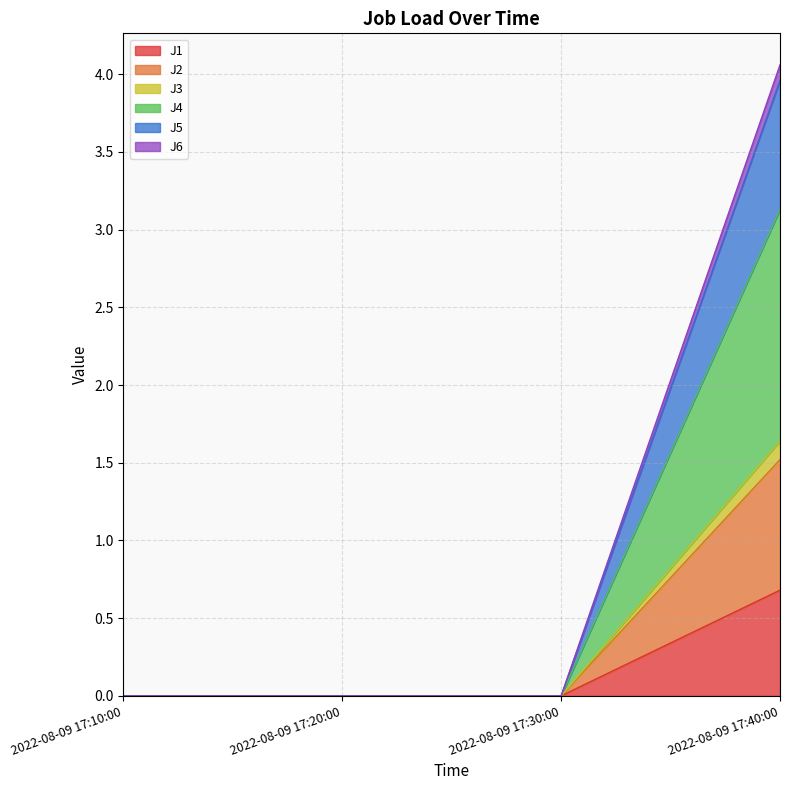

At which label does J6 reach its peak?

2022-08-09 17:40:00